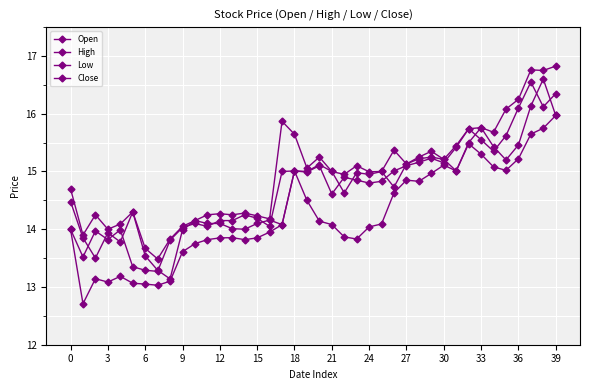

Does the chart display data point markers on the line(s)?

Yes